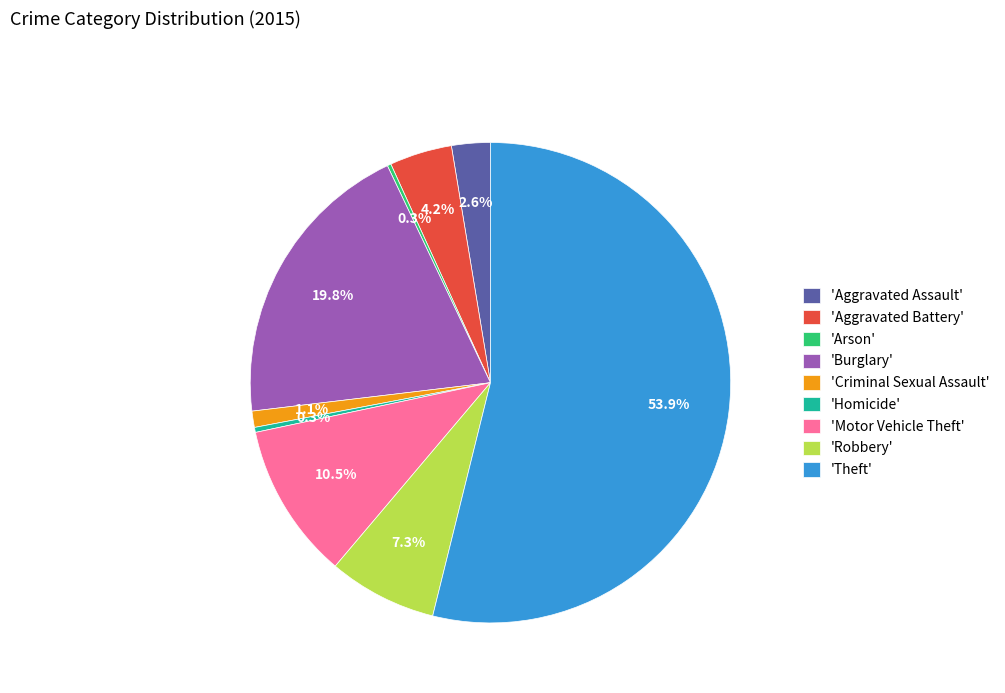

To the nearest percent, what is the average slice percentage?

11%